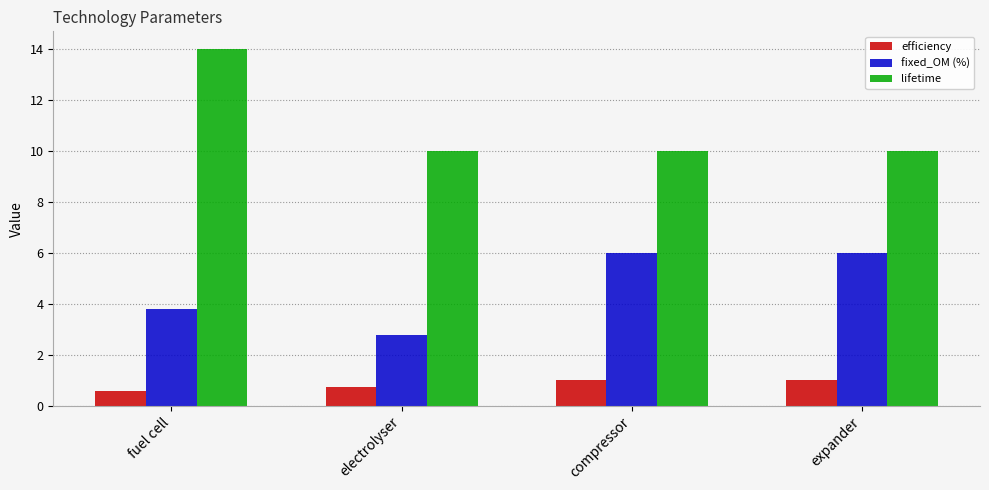

Which series has the largest total across all categories?

lifetime